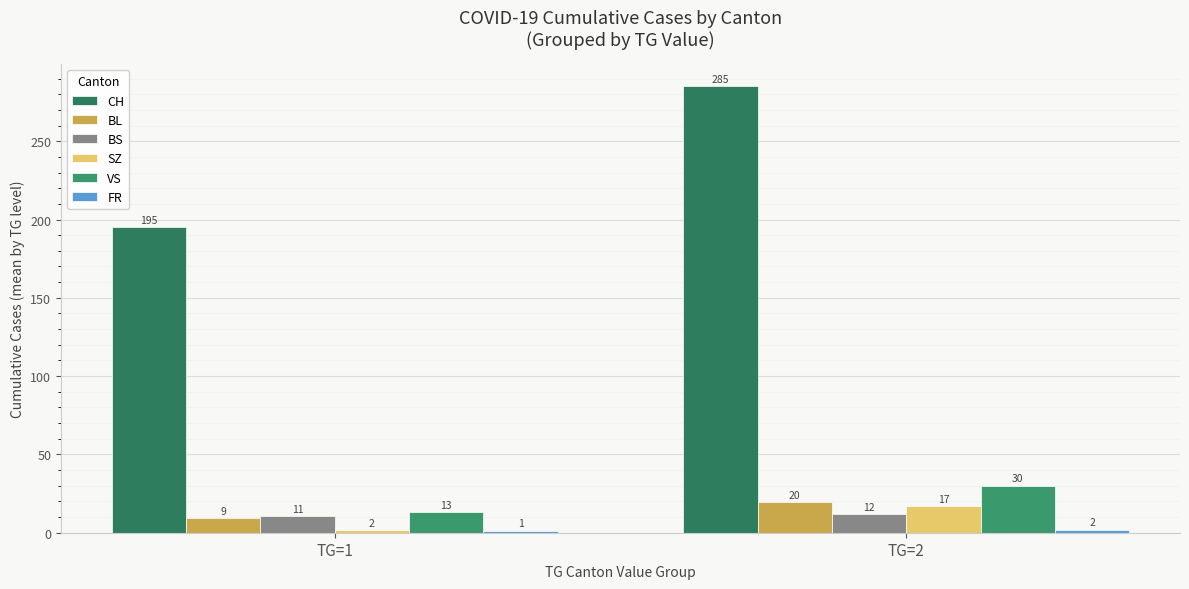

What is the spread (max minus min) of values at TG=1?

193.6